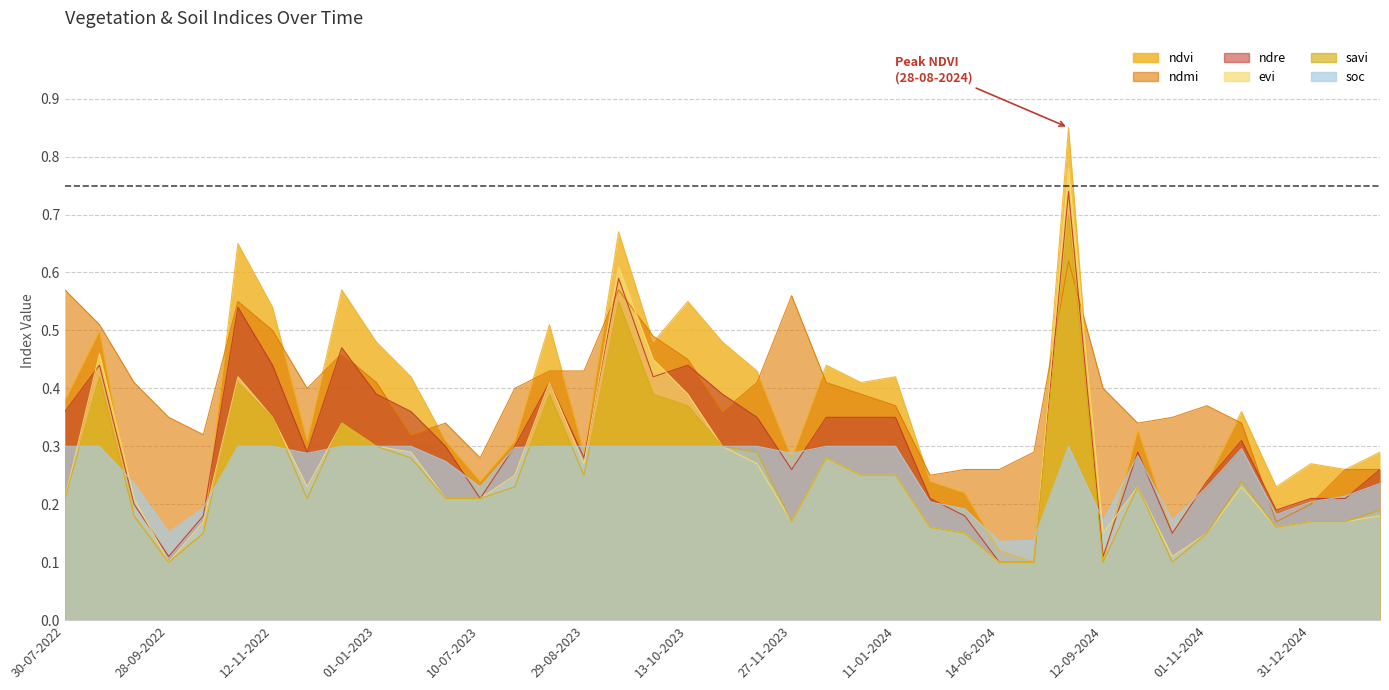

What is the sum of the savi values at 29-08-2023 and 27-09-2024?

0.5